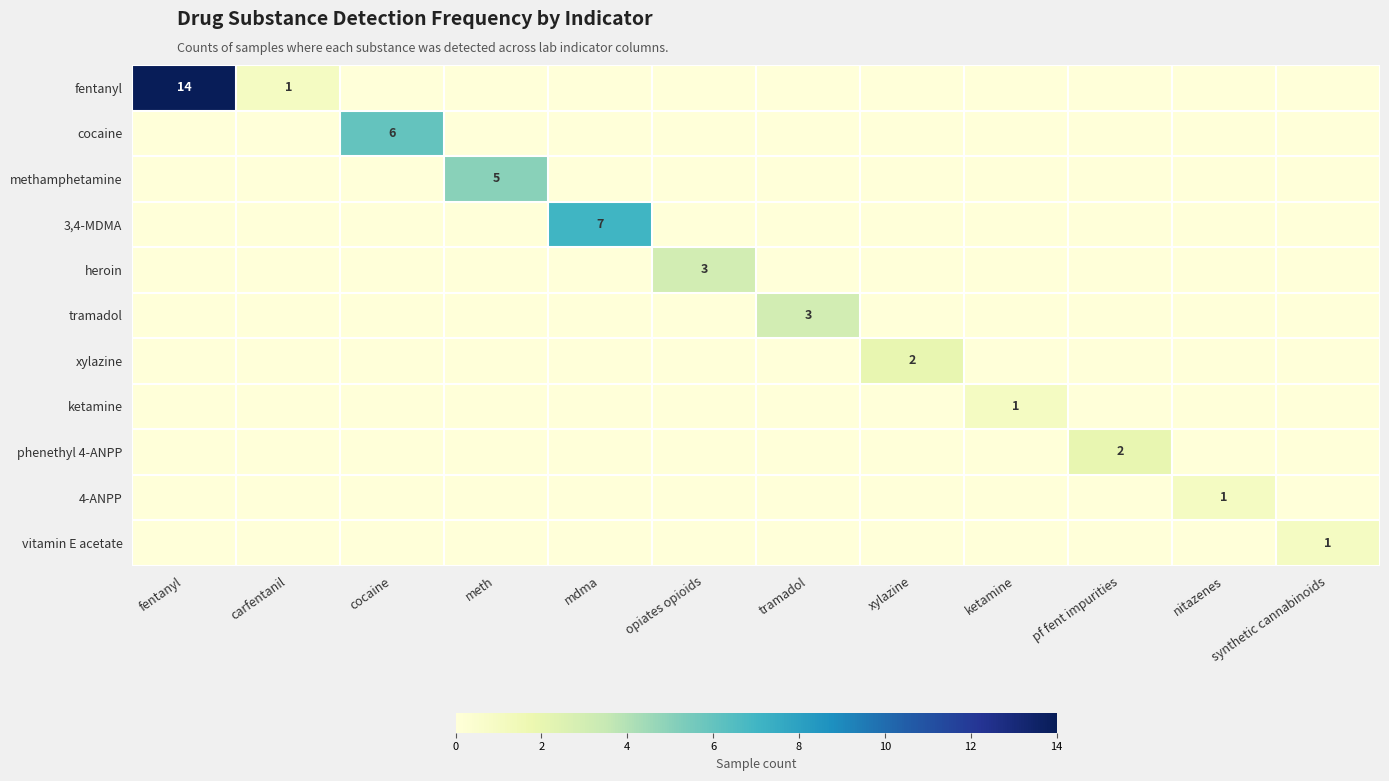

True or false: phenethyl 4-ANPP has a value of 1 at mdma.

False